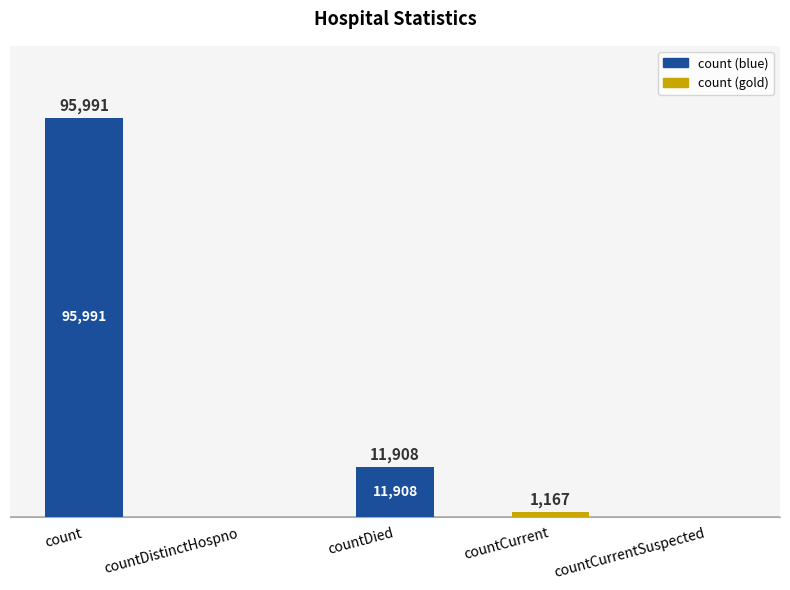

Which category has the highest value across all series?

count